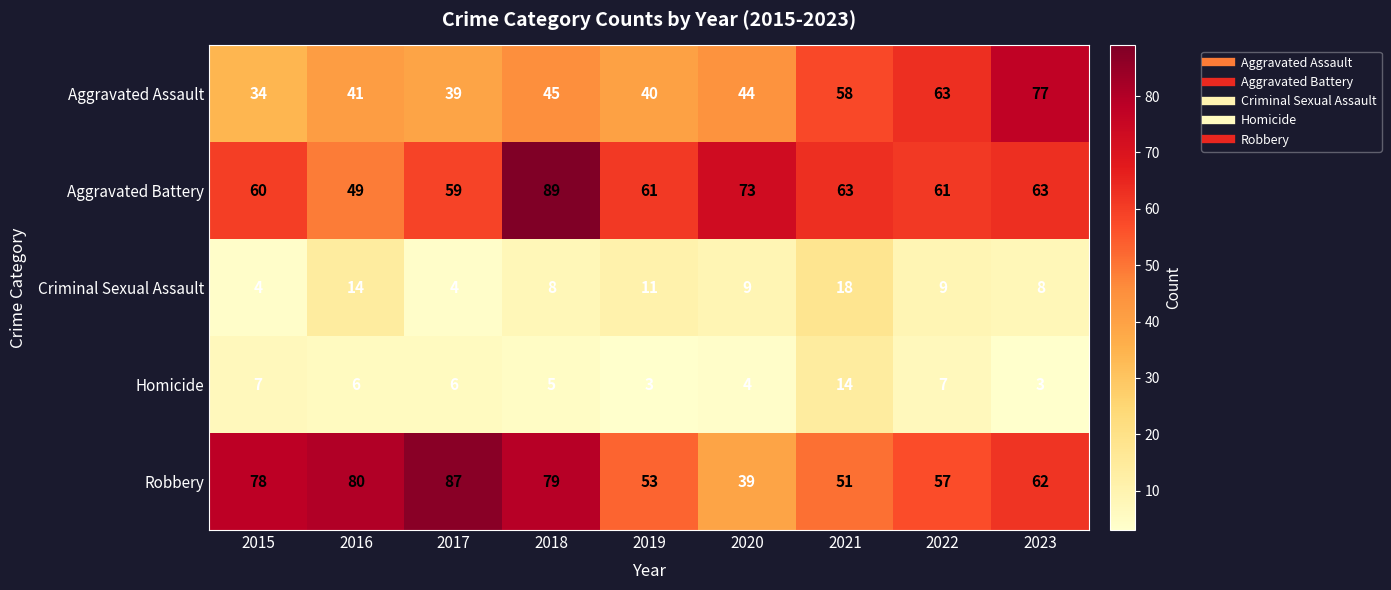

What is the difference between the highest and lowest values at 2023?

74